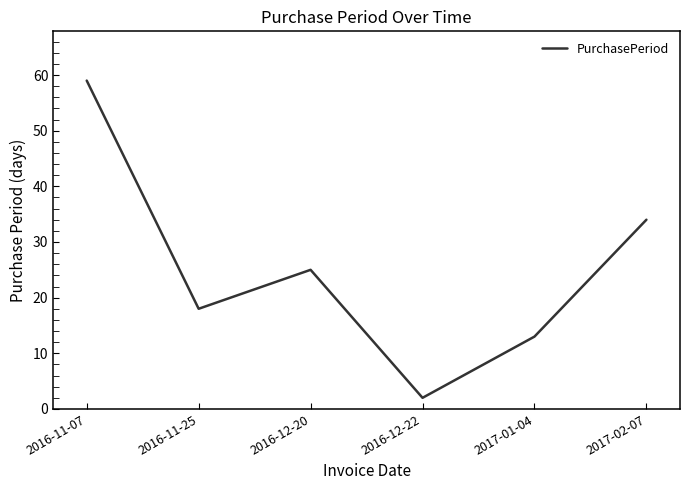

List the labels in order of value, smallest first.

2016-12-22, 2017-01-04, 2016-11-25, 2016-12-20, 2017-02-07, 2016-11-07